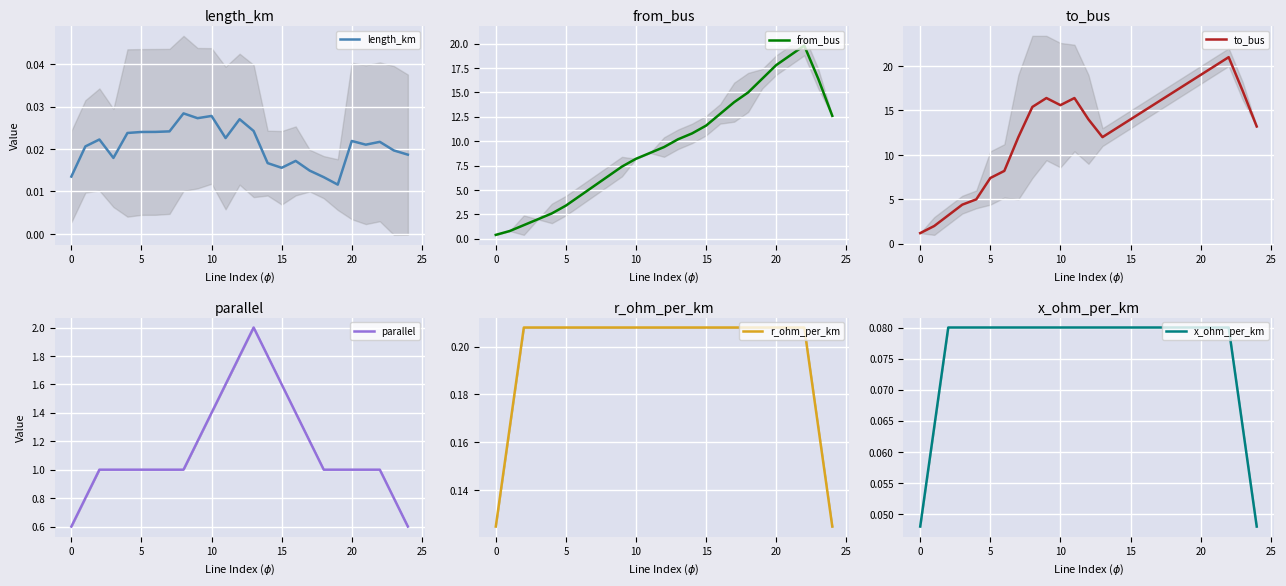

True or false: to_bus and length_km intersect in this chart.

False